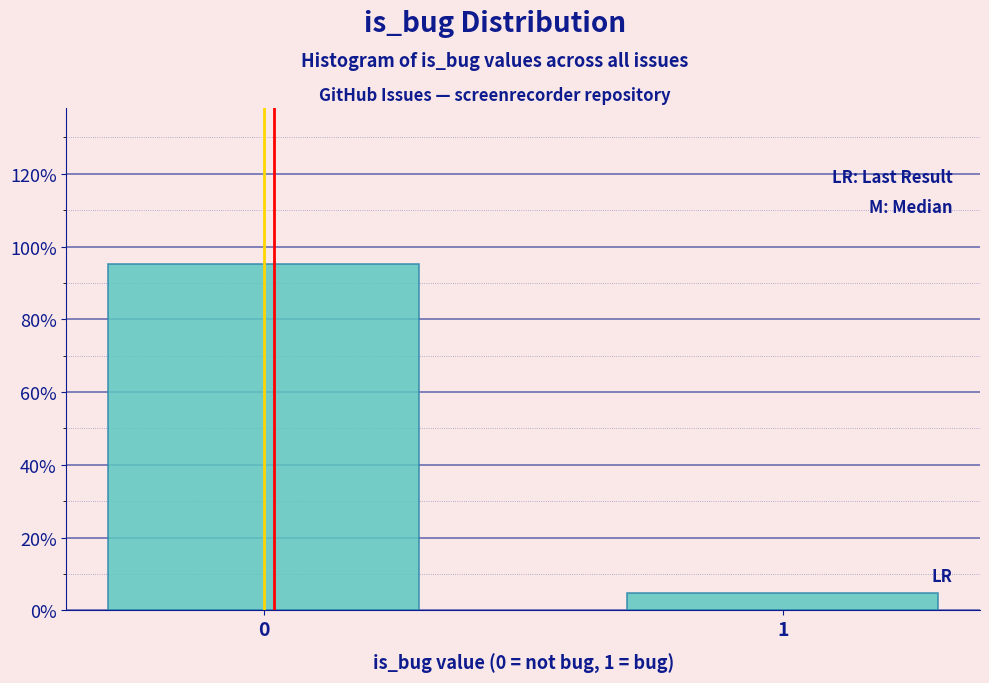

Reading left to right, extract all data points from this chart.

95.2	4.8